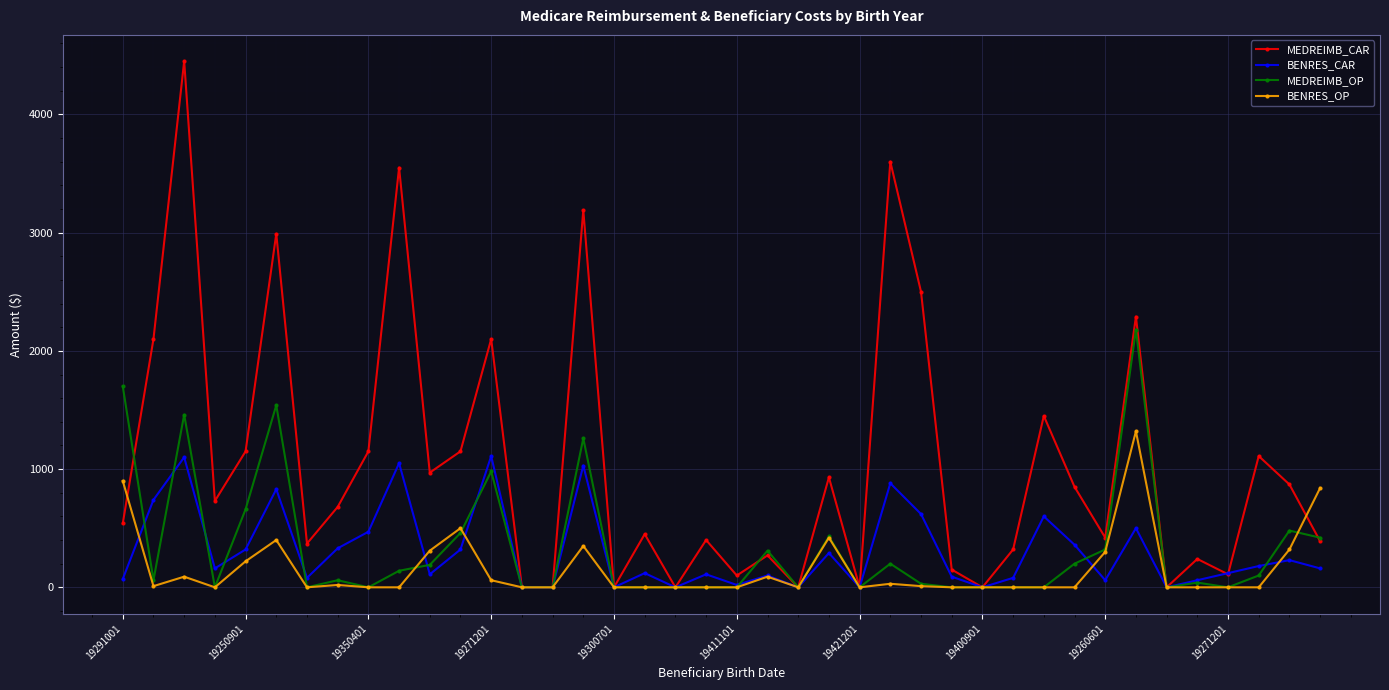

Which series has the largest range (max minus min)?

MEDREIMB_CAR